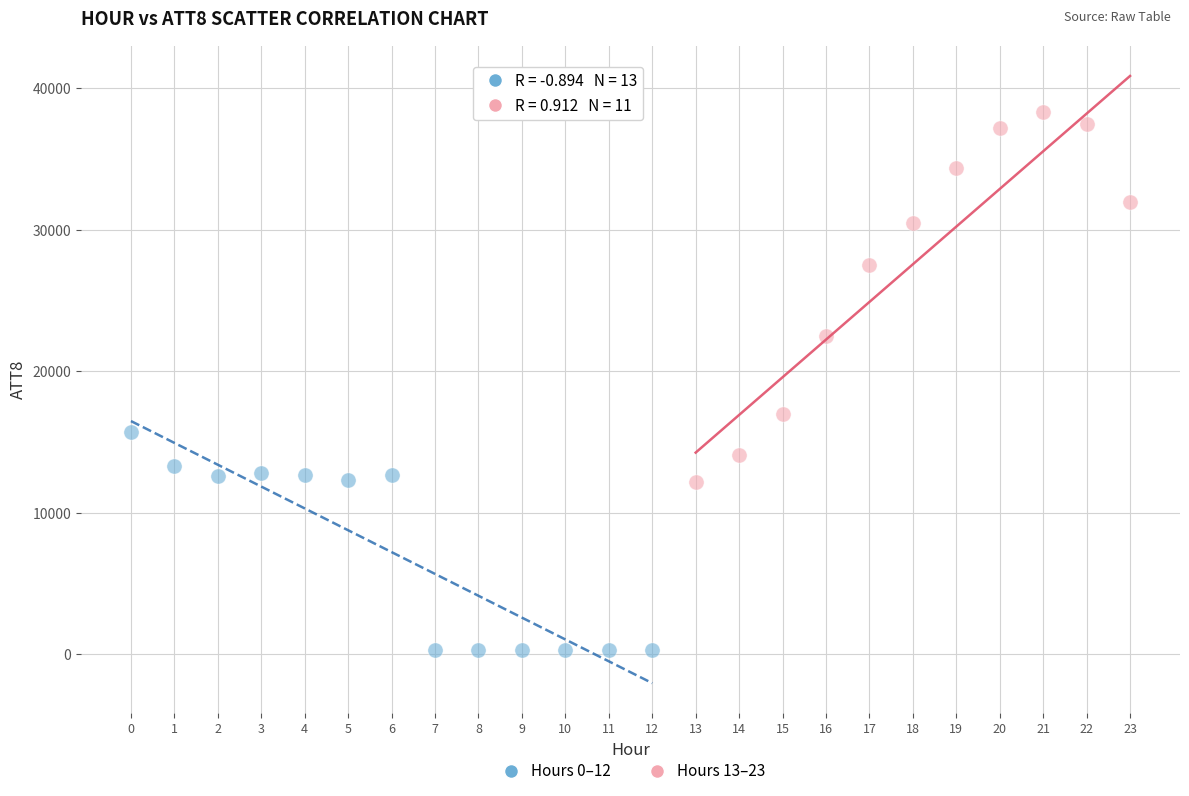

What are all the series names shown in the legend?

Hours 0–12, Hours 13–23